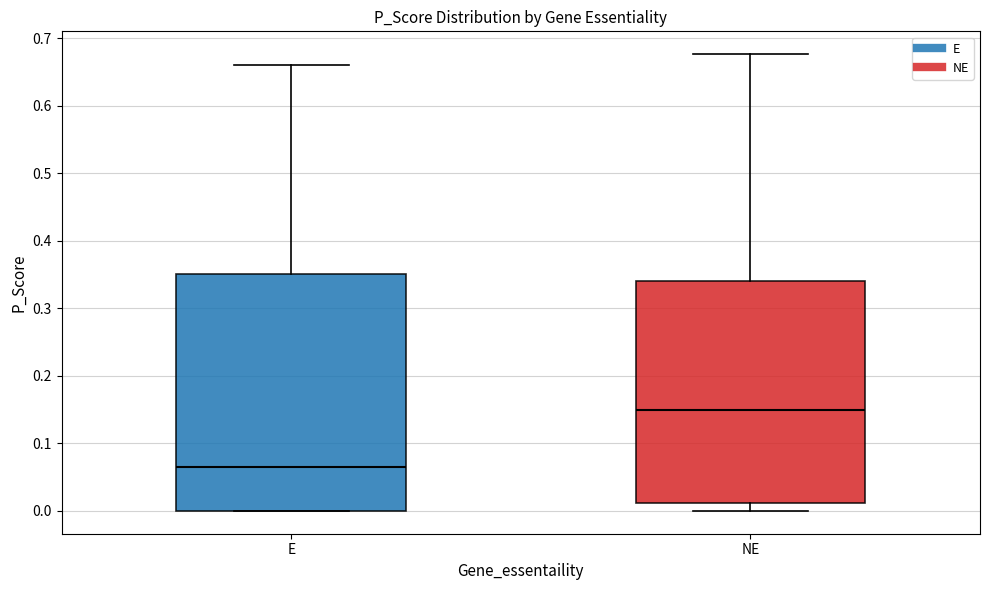

Reading left to right, transcribe this box plot: for each box, give where its median line is, the range the box spans, and where its two whiskers end, as read against the y-axis. The values are not printed on the chart, so give them approximately, as read against the axis.

E: median 0.06, box 0.00 to 0.35, whiskers 0.00 to 0.66
NE: median 0.15, box 0.01 to 0.34, whiskers 0.00 to 0.68